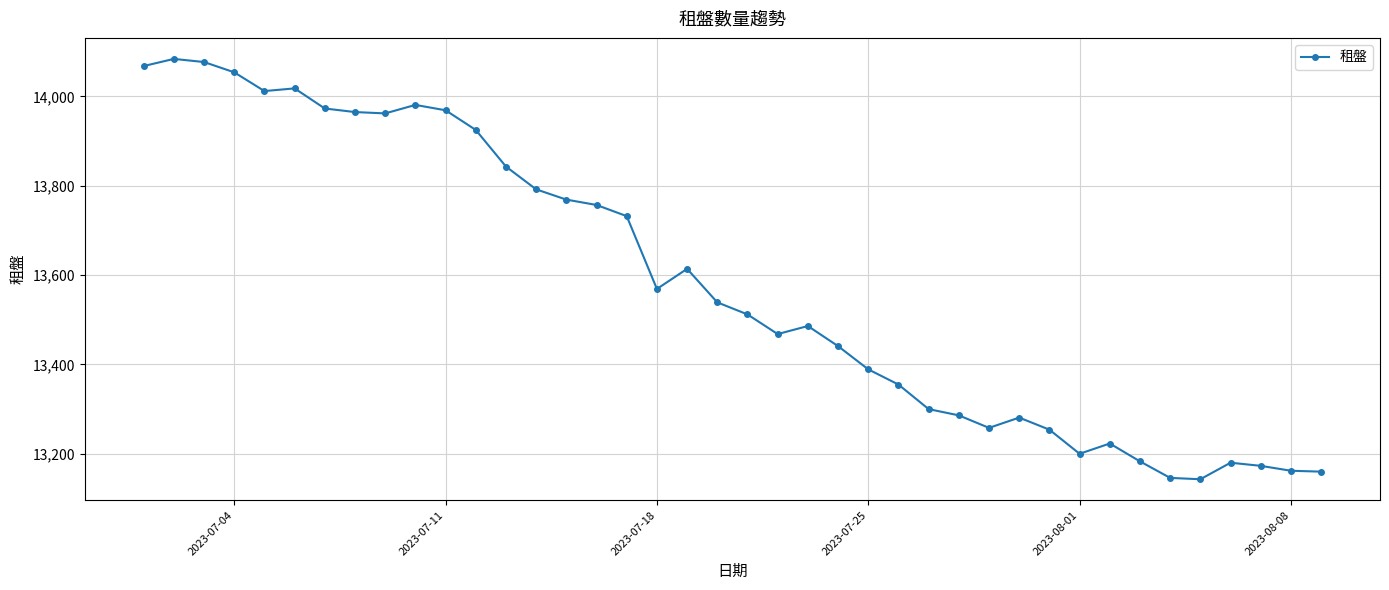

True or false: the data has more than 1 interior local peaks.

True